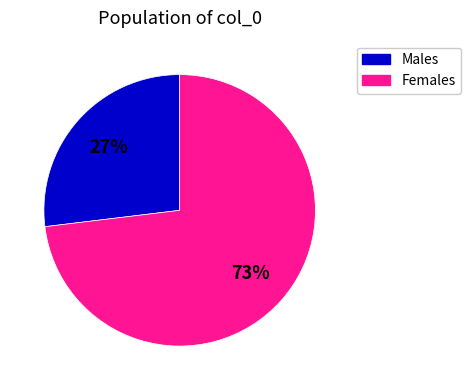

Is there a majority slice in this chart?

Yes